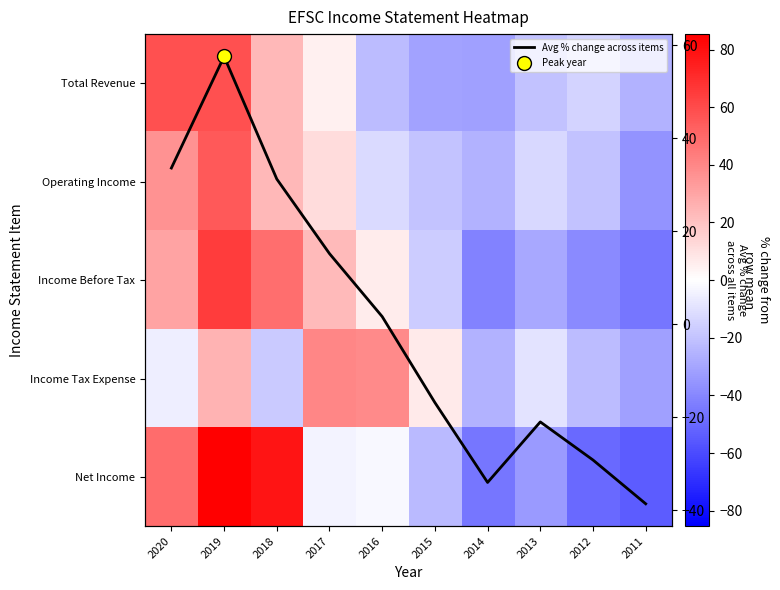

Is it true that Operating Income equals 11.5 at 2017?

True